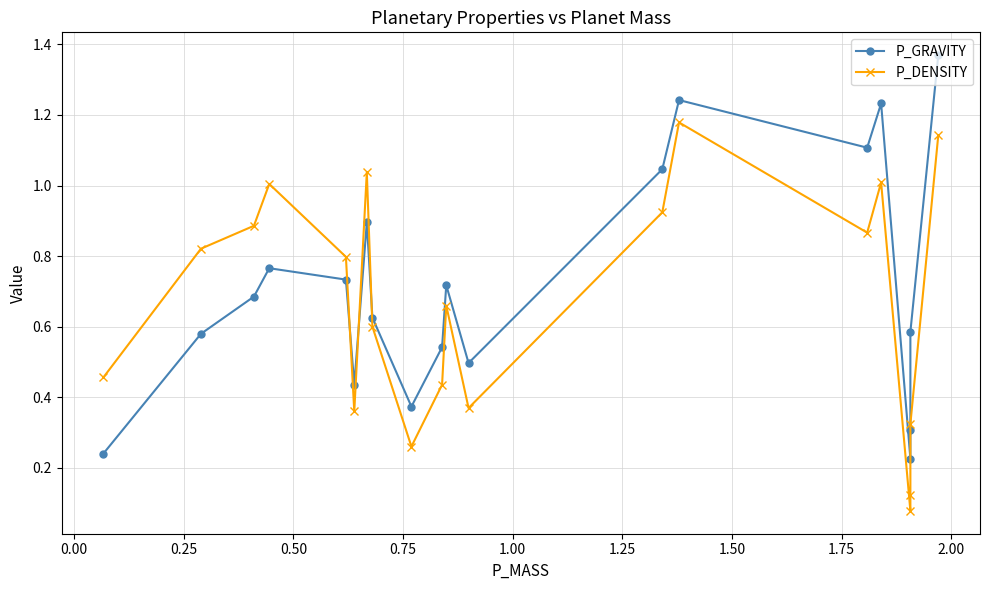

List the series in order of their overall mean, highest first.

P_GRAVITY, P_DENSITY